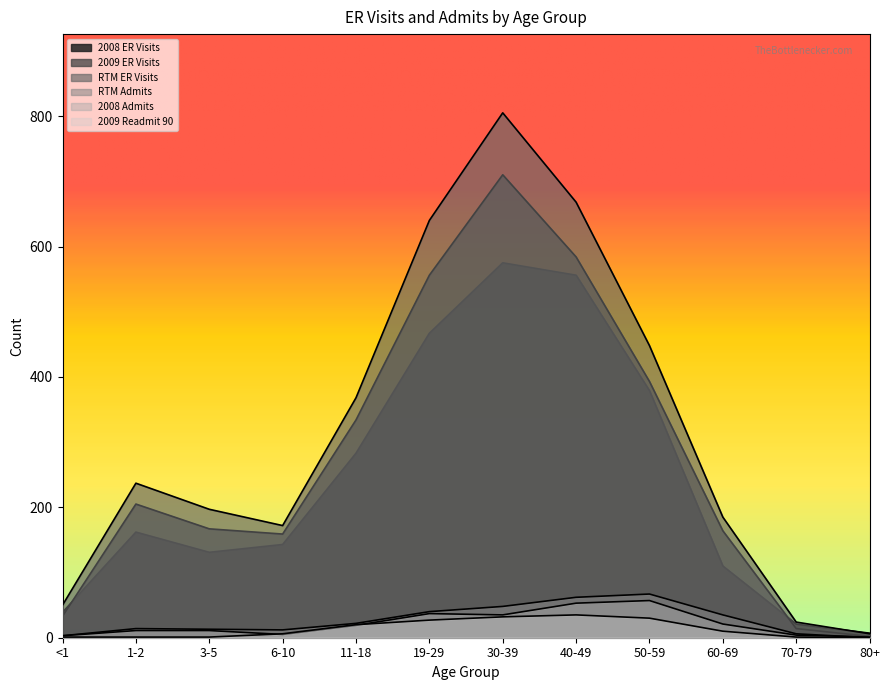

At how many categories does at least one series exceed 81?

9